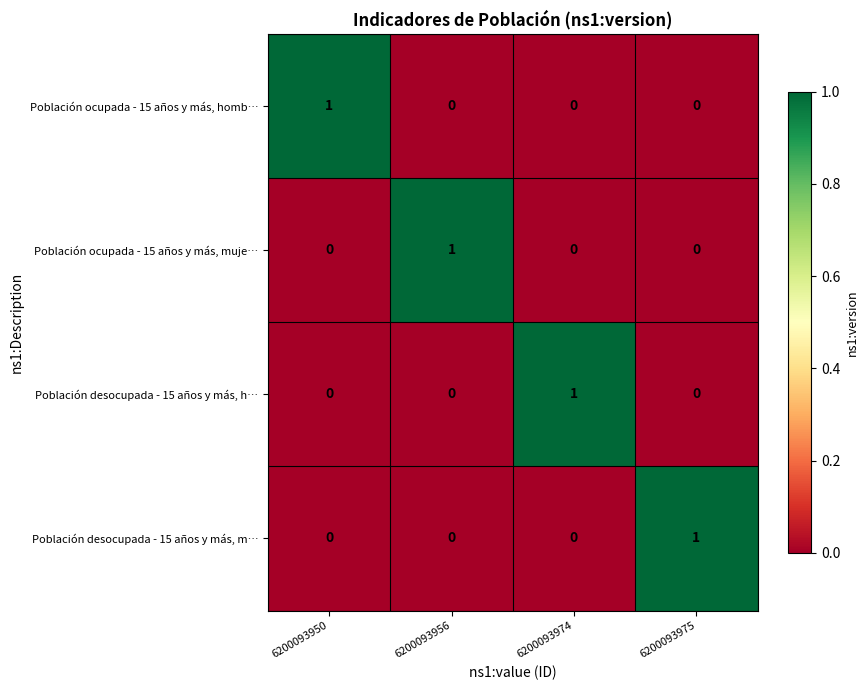

Reading left to right, transcribe all the data shown in this chart.

Población ocupada - 15 años y más, homb…: 6200093950=1	6200093956=0	6200093974=0	6200093975=0
Población ocupada - 15 años y más, muje…: 6200093950=0	6200093956=1	6200093974=0	6200093975=0
Población desocupada - 15 años y más, h…: 6200093950=0	6200093956=0	6200093974=1	6200093975=0
Población desocupada - 15 años y más, m…: 6200093950=0	6200093956=0	6200093974=0	6200093975=1